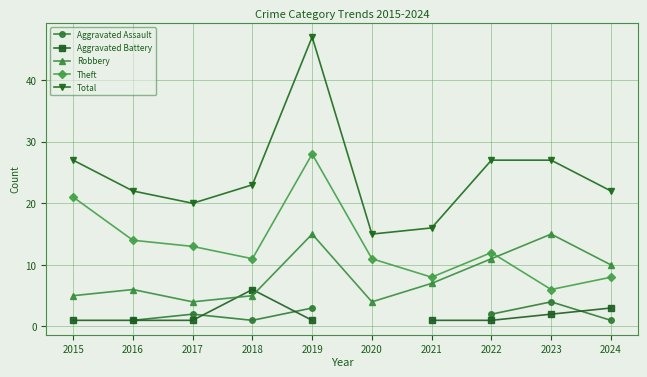

Count the number of data series in this chart.

5